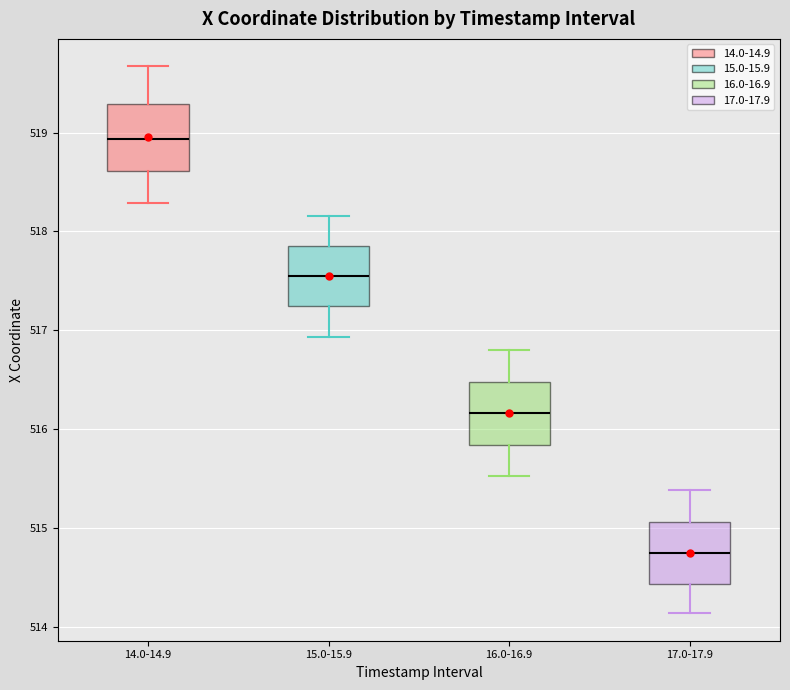

Reading left to right, transcribe this box plot: for each box, give where its median line is, the range the box spans, and where its two whiskers end, as read against the y-axis. The values are not printed on the chart, so give them approximately, as read against the axis.

14.0-14.9: median 518.9, box 518.6 to 519.3, whiskers 518.3 to 519.7
15.0-15.9: median 517.5, box 517.2 to 517.9, whiskers 516.9 to 518.2
16.0-16.9: median 516.2, box 515.8 to 516.5, whiskers 515.5 to 516.8
17.0-17.9: median 514.7, box 514.4 to 515.1, whiskers 514.1 to 515.4